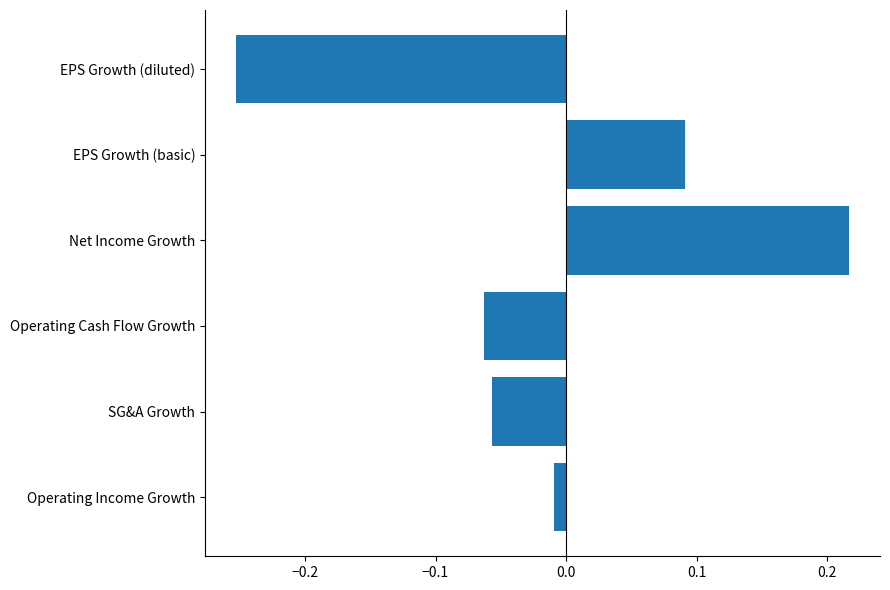

At which label is the value closest to 0?

Operating Income Growth